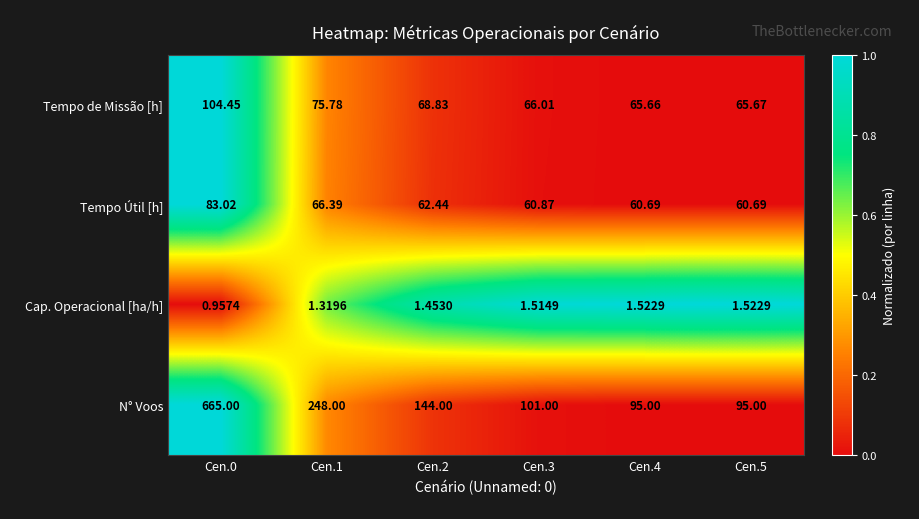

Rank the series by their maximum value, from highest to lowest.

N° Voos, Tempo de Missão [h], Tempo Útil [h], Cap. Operacional [ha/h]